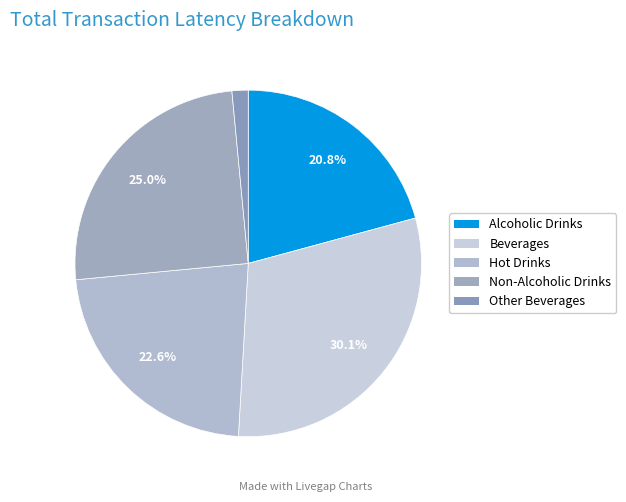

Is there any slice that represents more than half of the pie?

No